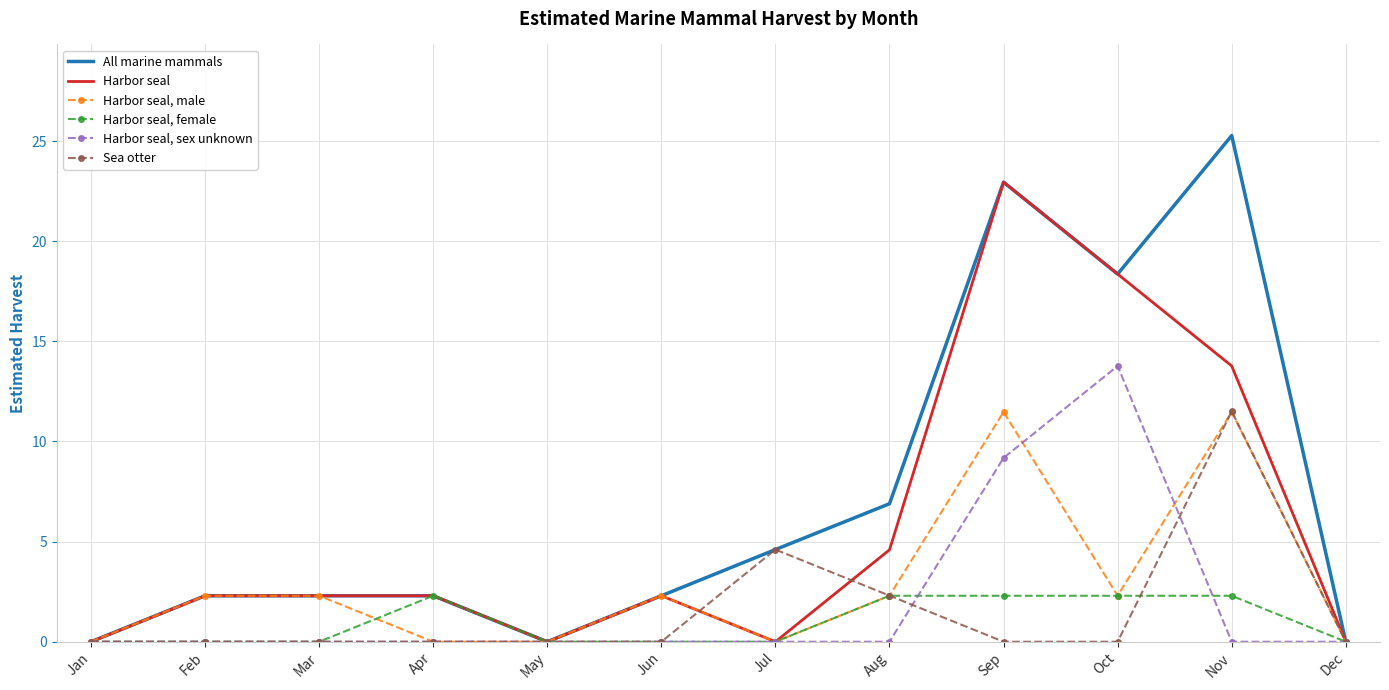

What is the greatest value displayed?

25.3